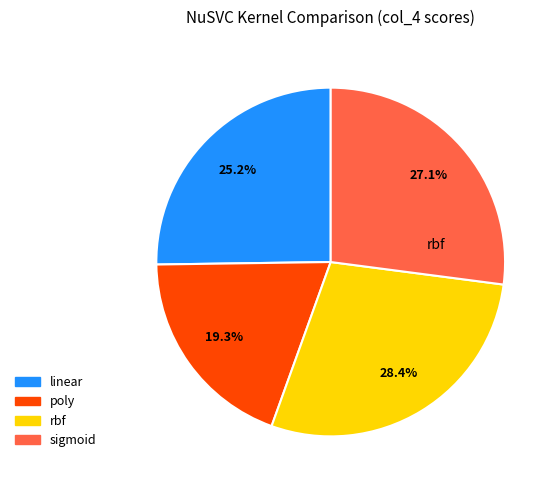

How many segments does this pie chart have?

4